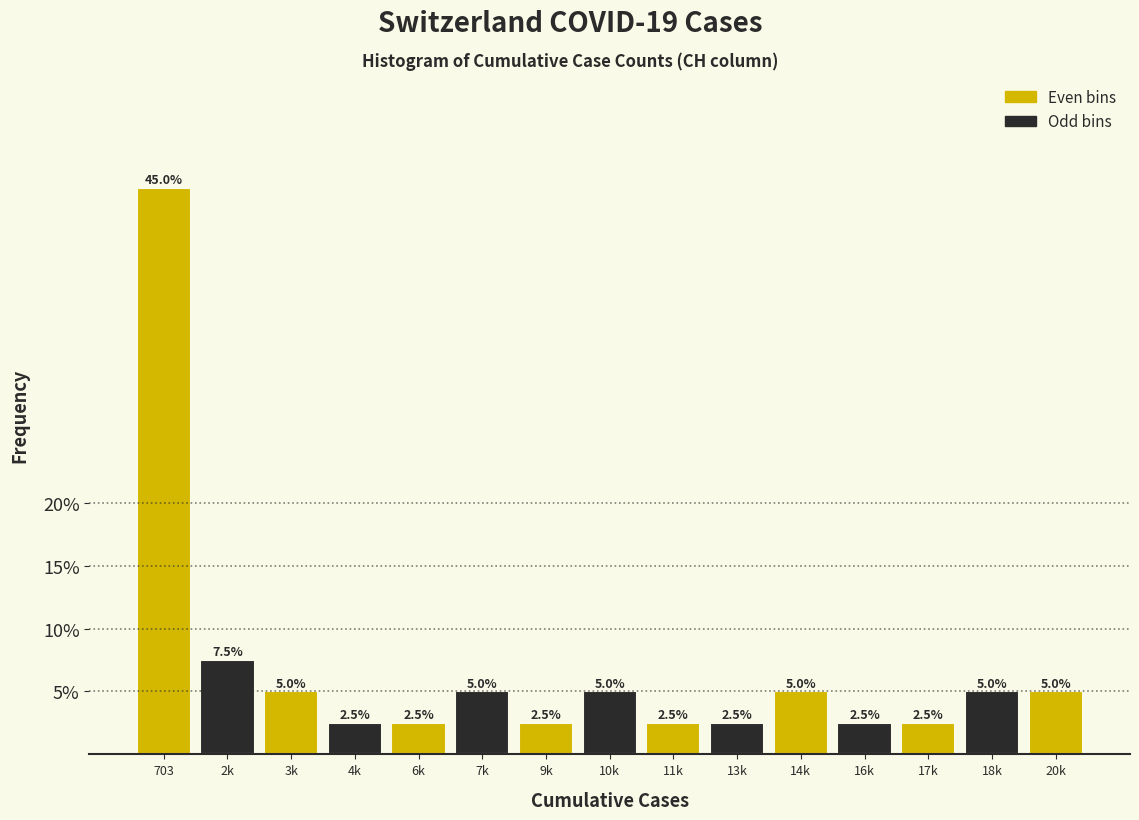

Reading left to right, what are all the values shown in this chart?

703=45.0	2k=7.5	3k=5.0	4k=2.5	6k=2.5	7k=5.0	9k=2.5	10k=5.0	11k=2.5	13k=2.5	14k=5.0	16k=2.5	17k=2.5	18k=5.0	20k=5.0